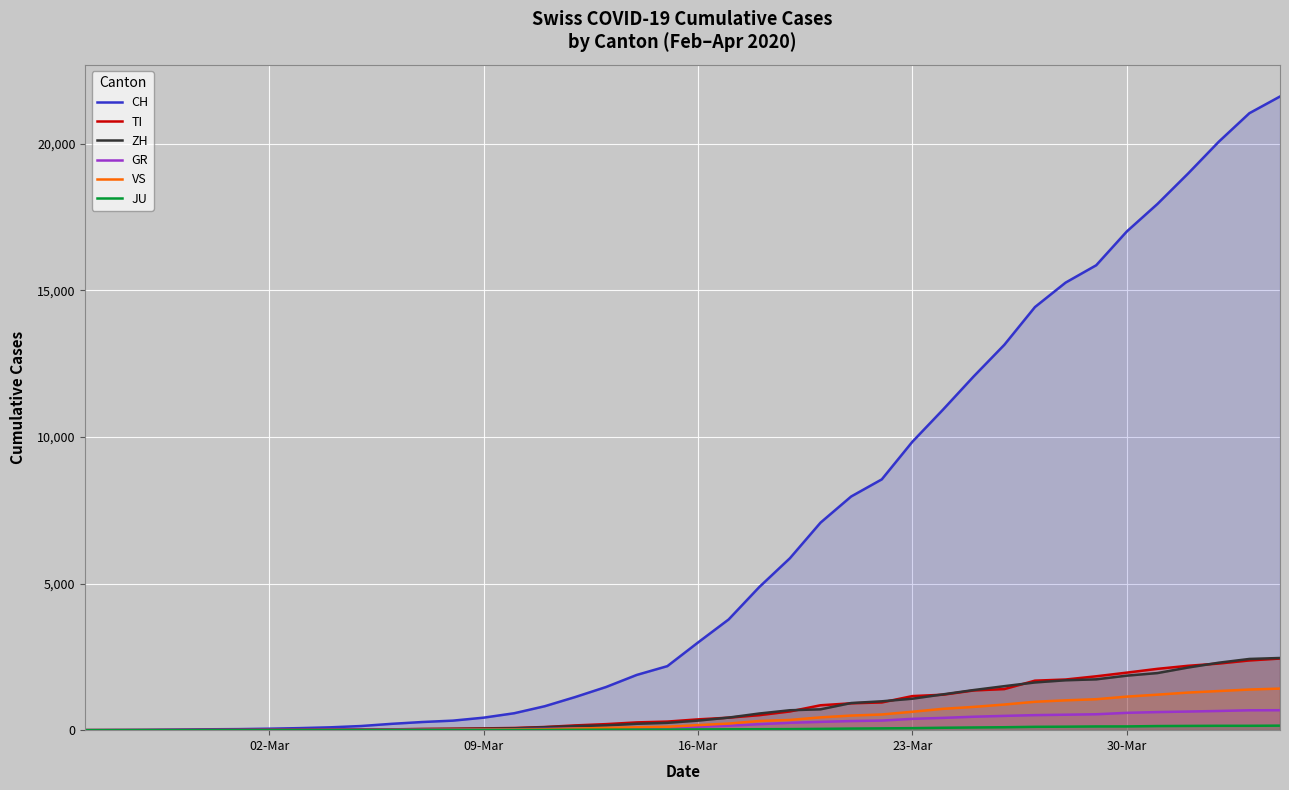

What is the difference between the maximum and second lowest values in the ZH series?

2461